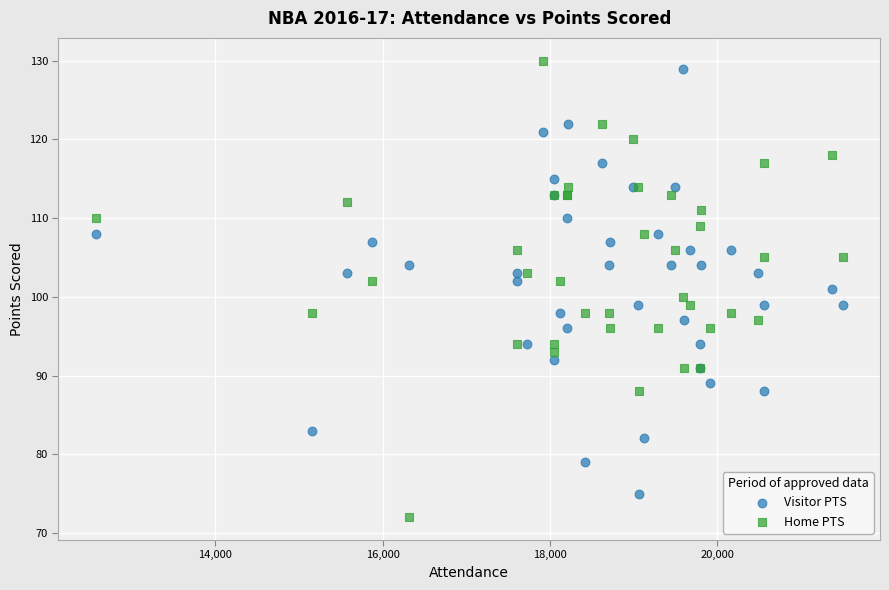

What is the X range (max minus min) for the scatter plot?

8931